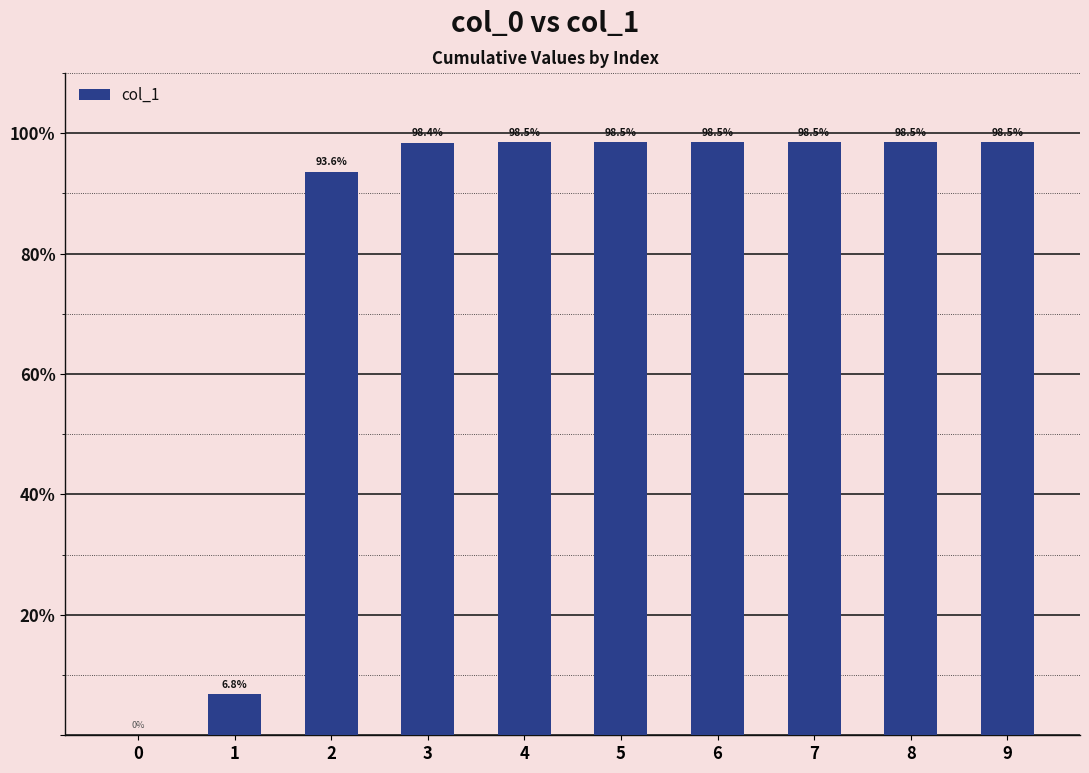

The chart shows a value of 165.5 at 6. True or false?

False